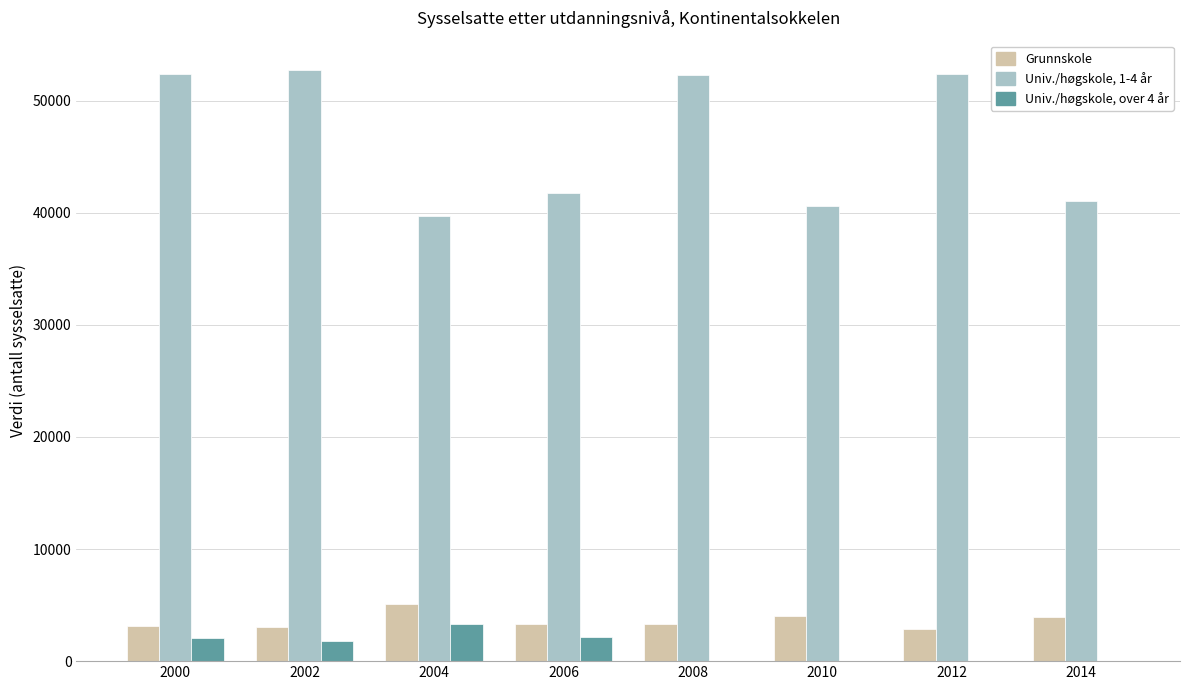

What is the maximum value shown in the chart?

52725